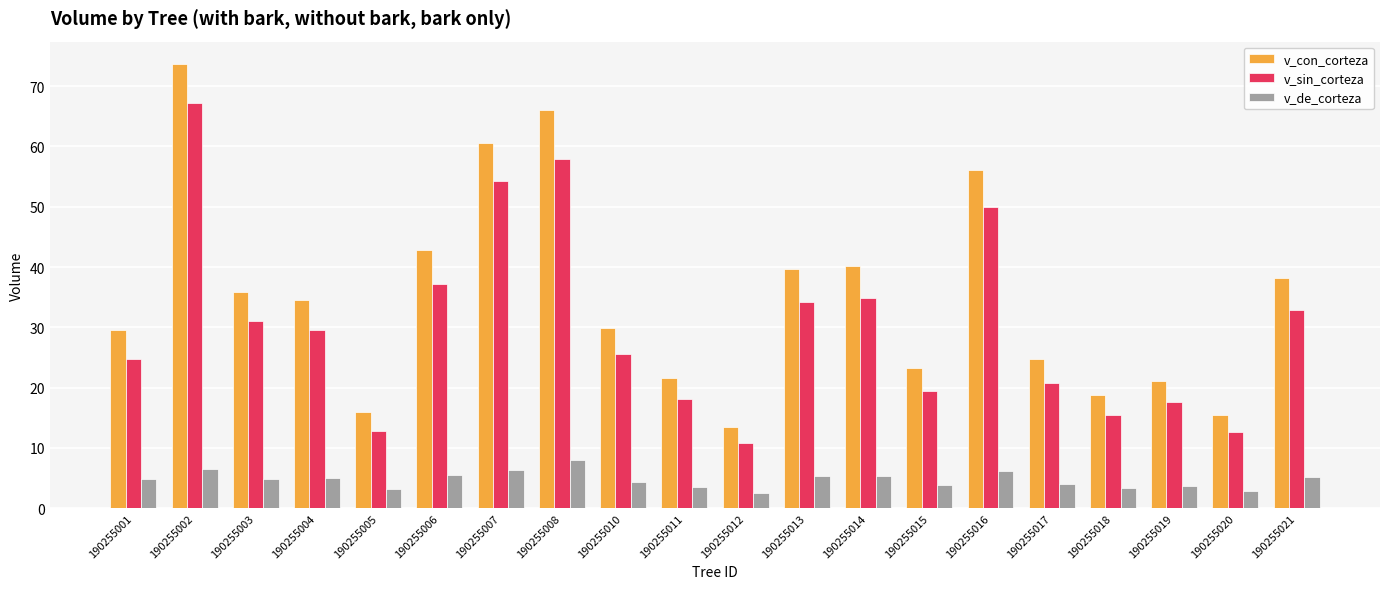

What is the difference between the highest and lowest values at 190255014?

34.8